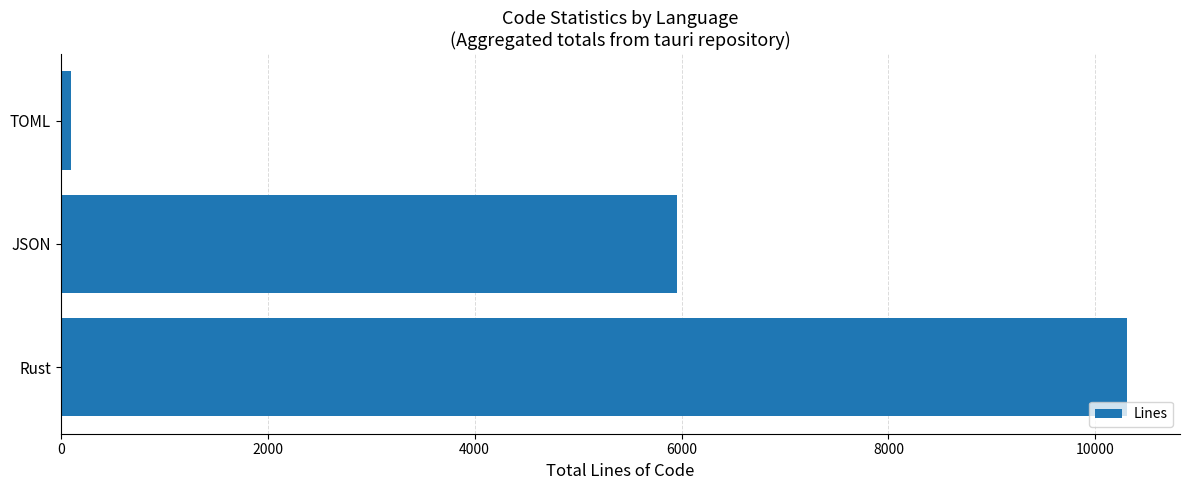

Reading bottom to top, what are all the values shown in this chart?

Rust=10303	JSON=5954	TOML=100